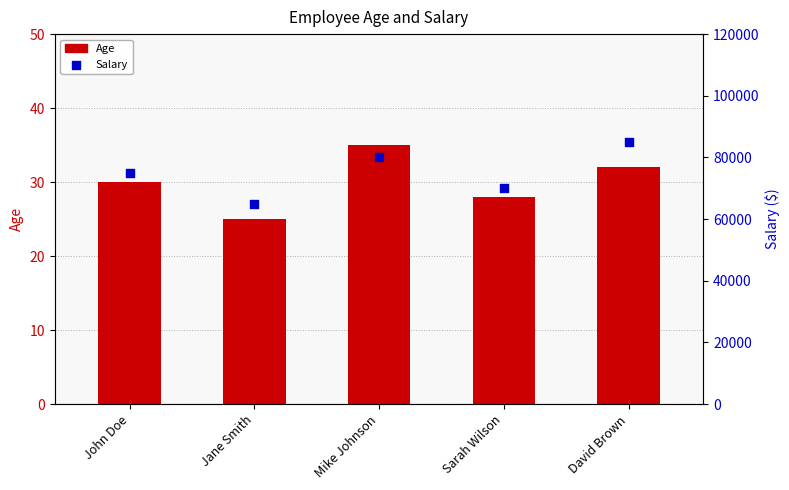

At how many categories does at least one series exceed 74380?

3